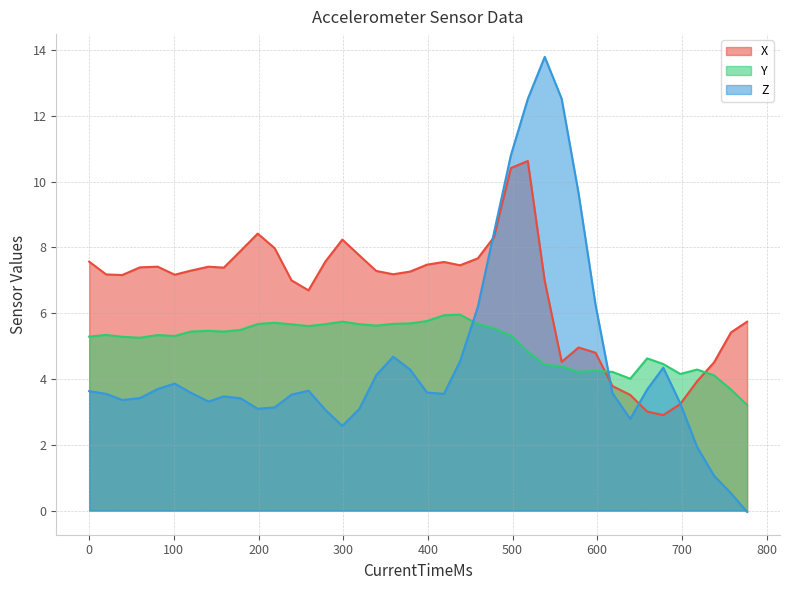

In Y, how many points are higher than both neighbors (excluding endpoints)?

9